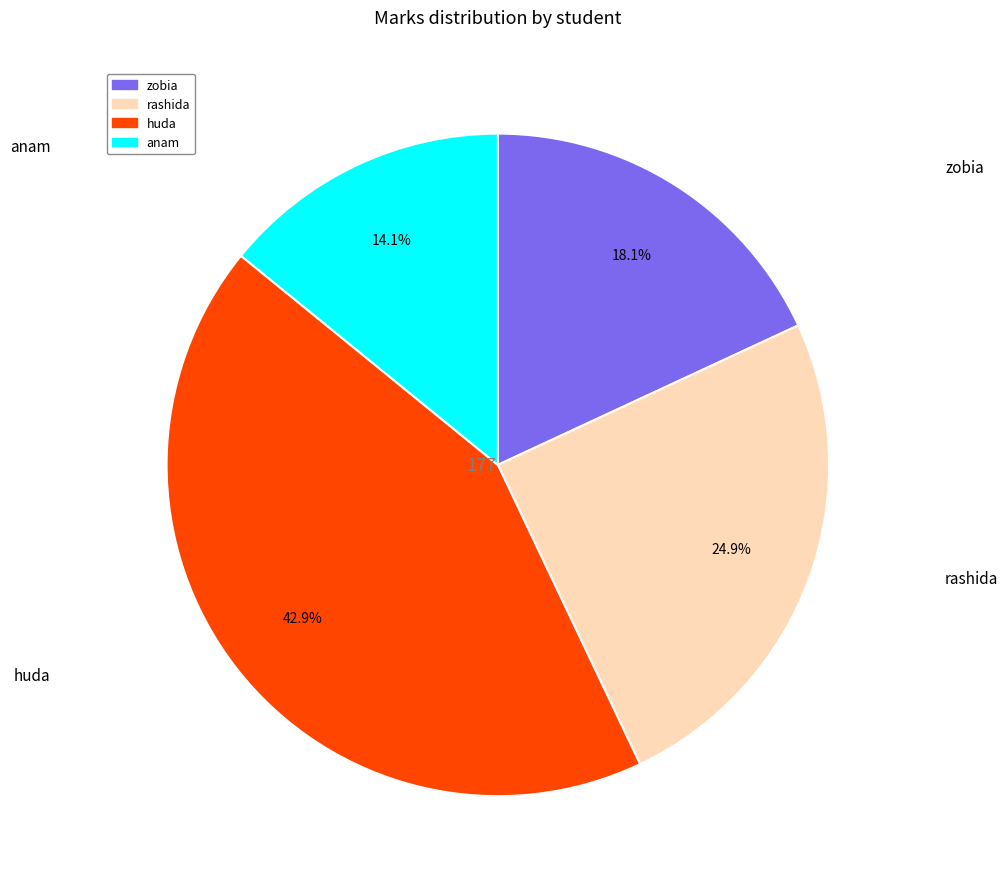

To the nearest percent, what is the difference between the largest and smallest slice percentages?

29%